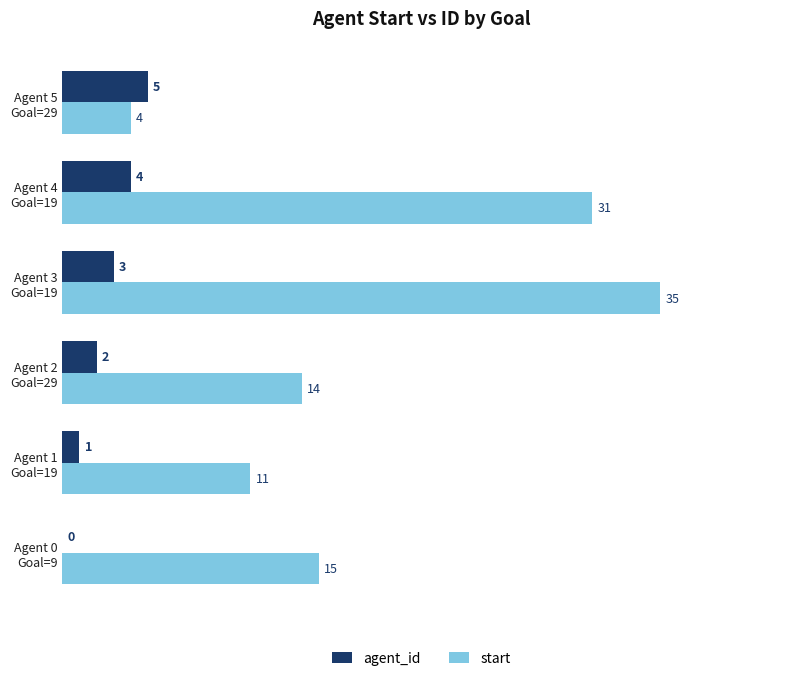

What is the sum of all agent_id values?

15